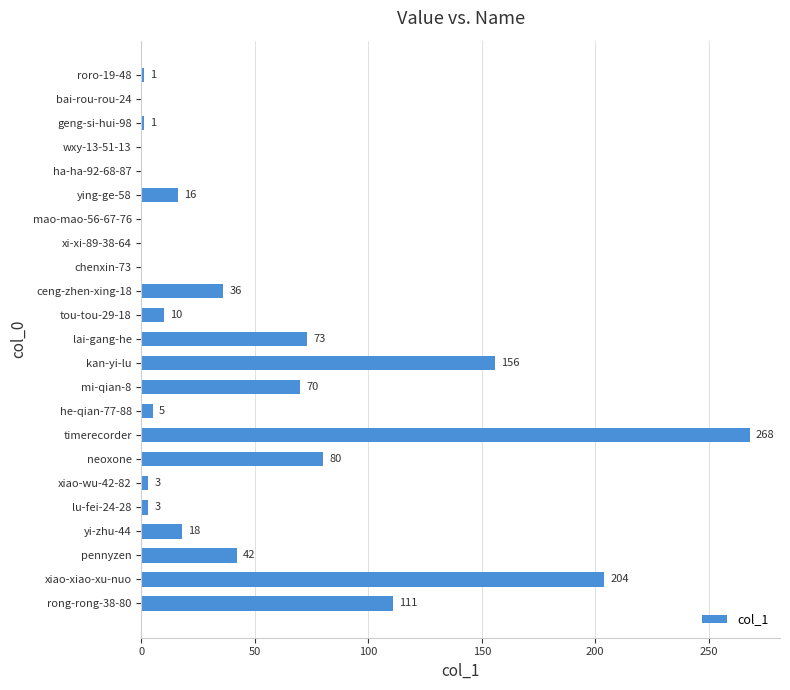

True or false: the data shows 0 at ha-ha-92-68-87.

True